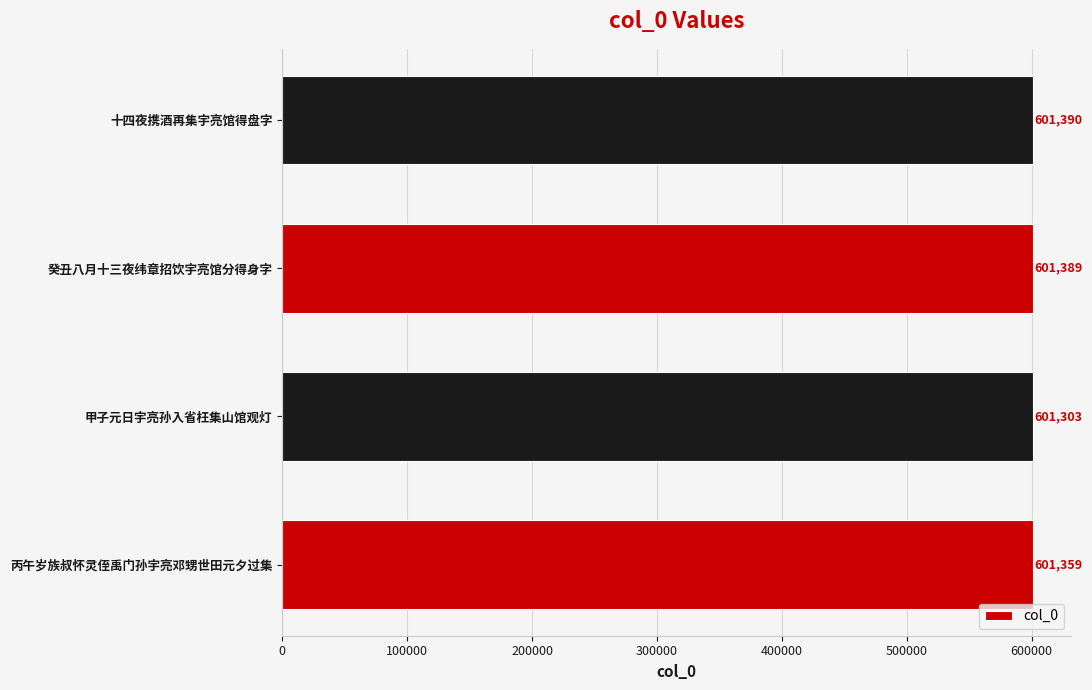

What is the difference between the values at 甲子元日宇亮孙入省枉集山馆观灯 and 癸丑八月十三夜纬章招饮宇亮馆分得身字?

86